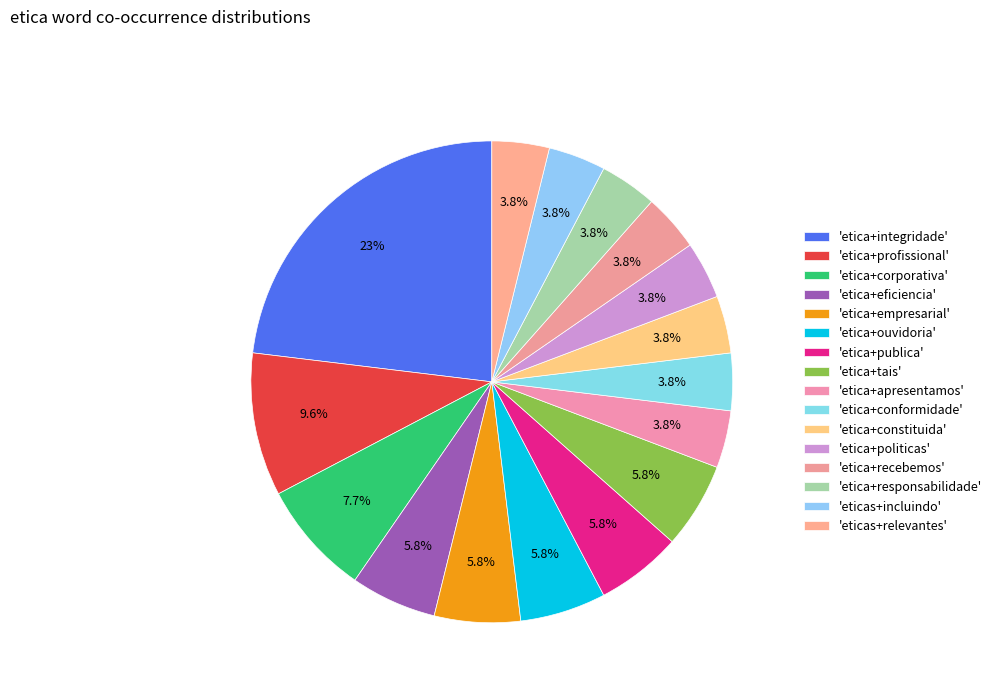

Rank the categories by value from highest to lowest.

etica+integridade, etica+profissional, etica+corporativa, etica+eficiencia, etica+empresarial, etica+ouvidoria, etica+publica, etica+tais, etica+apresentamos, etica+conformidade, etica+constituida, etica+politicas, etica+recebemos, etica+responsabilidade, eticas+incluindo, eticas+relevantes